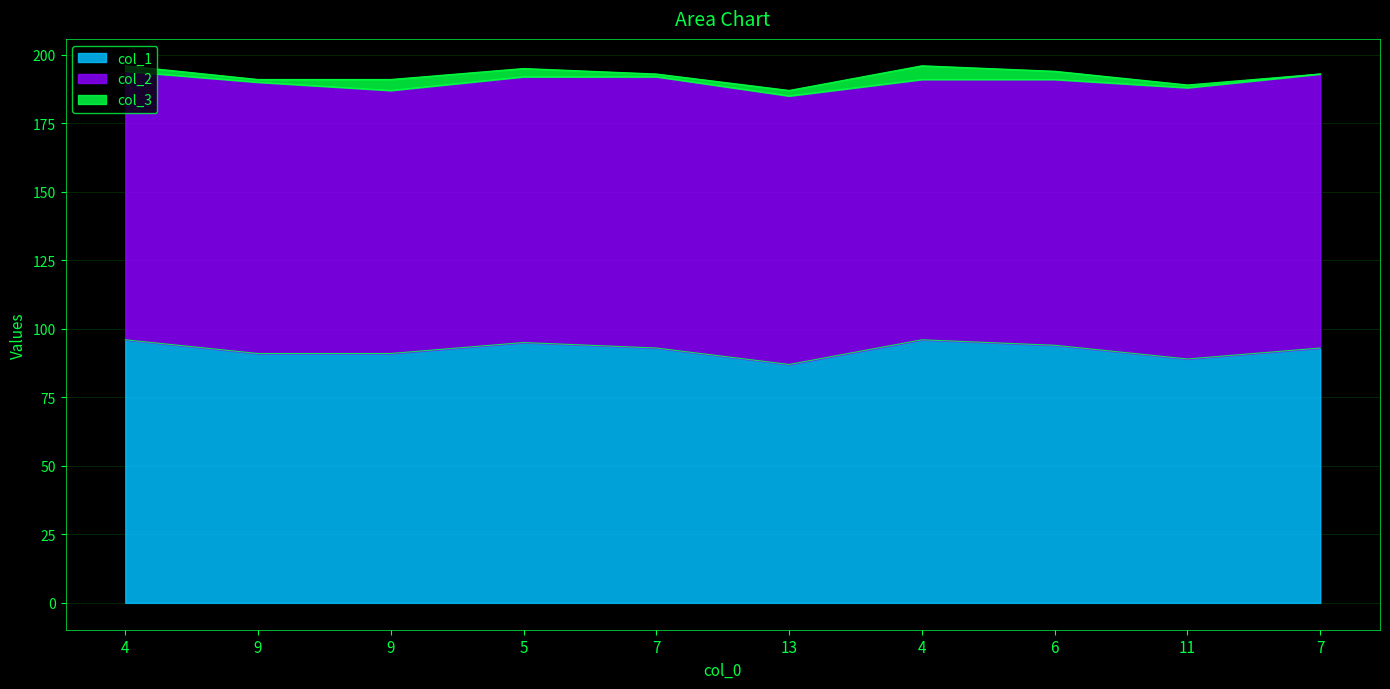

True or false: col_1 and col_3 cross at least once.

False